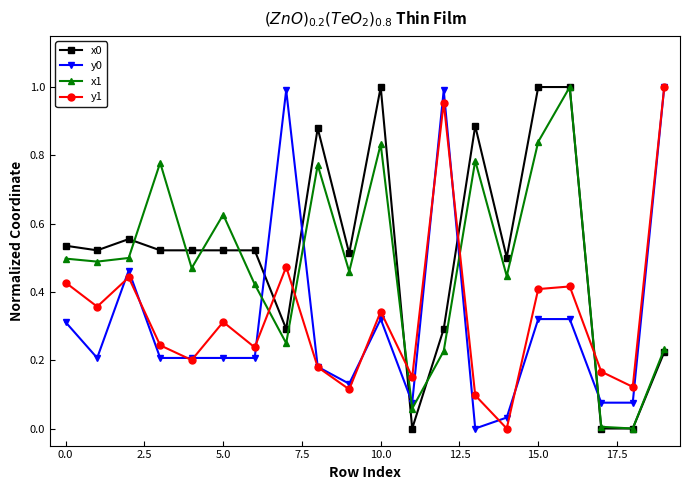

True or false: y1 has more than 1 interior local peaks.

True